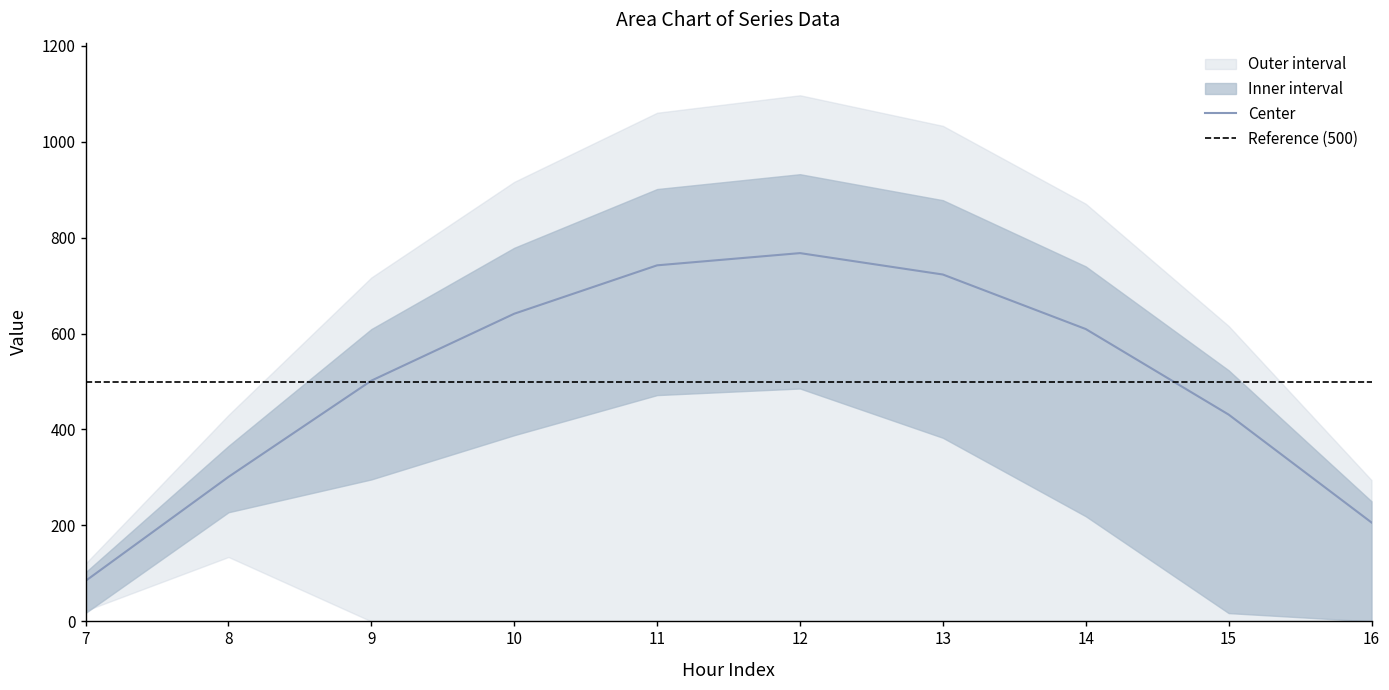

What is the minimum value for Center?

84.5